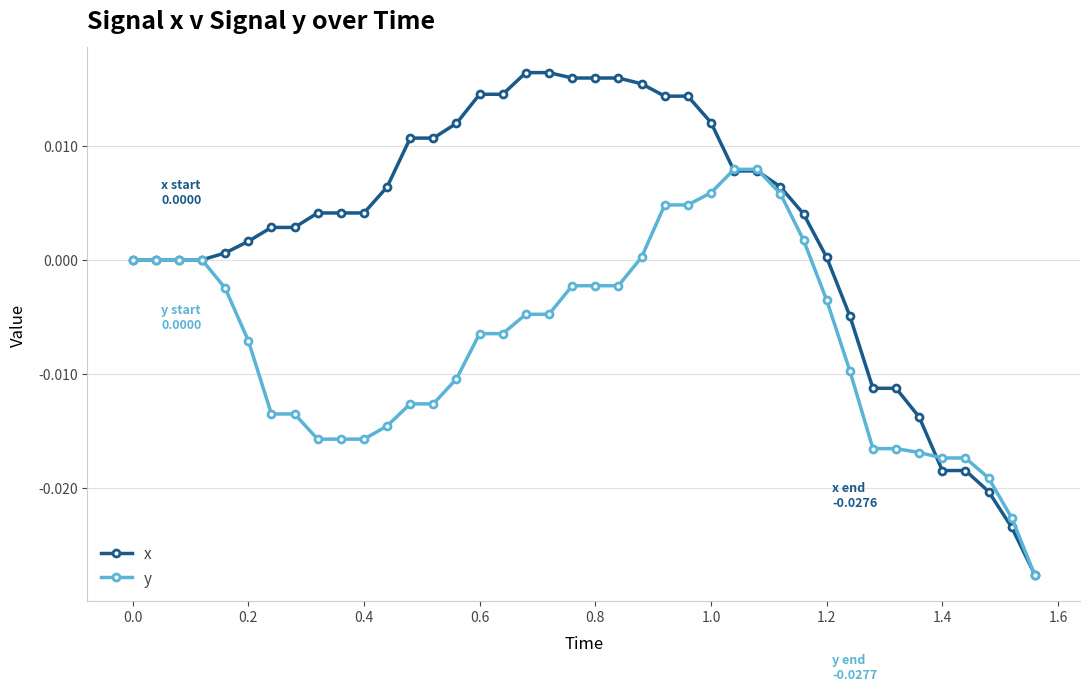

Which series has the widest spread of values?

x